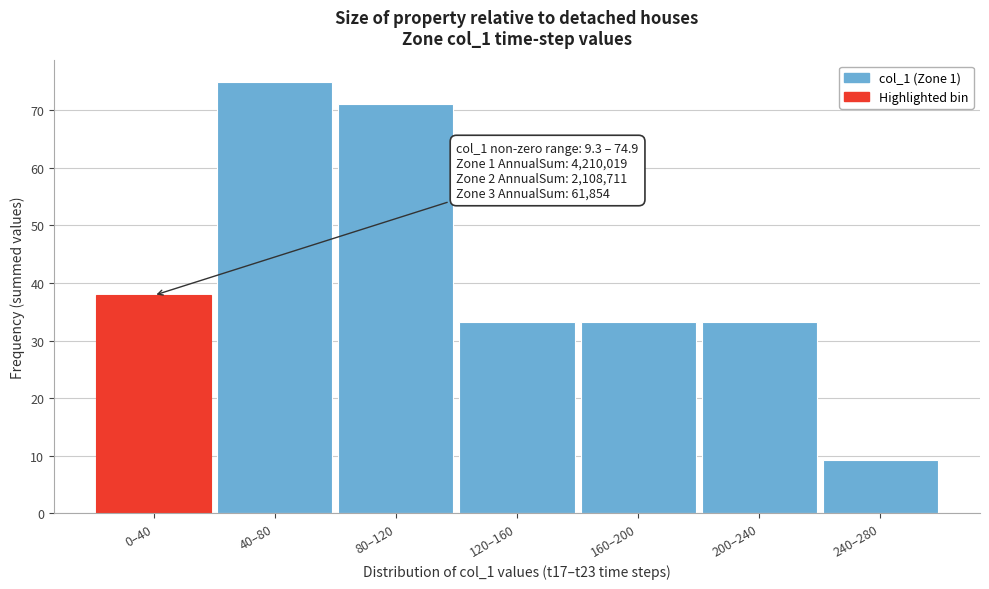

Reading left to right, what are all the values shown in this chart?

37.8	74.9	71.1	33.3	33.3	33.3	9.3